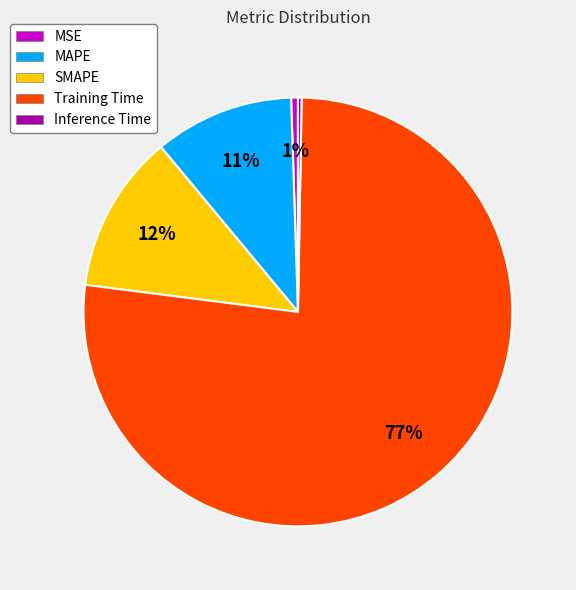

True or false: Training Time accounts for 77% of the total.

True